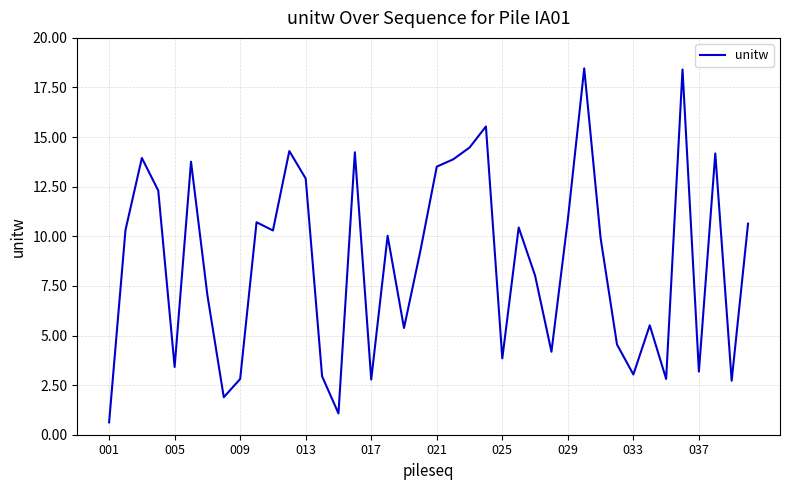

What is the maximum value shown in the chart?

18.5